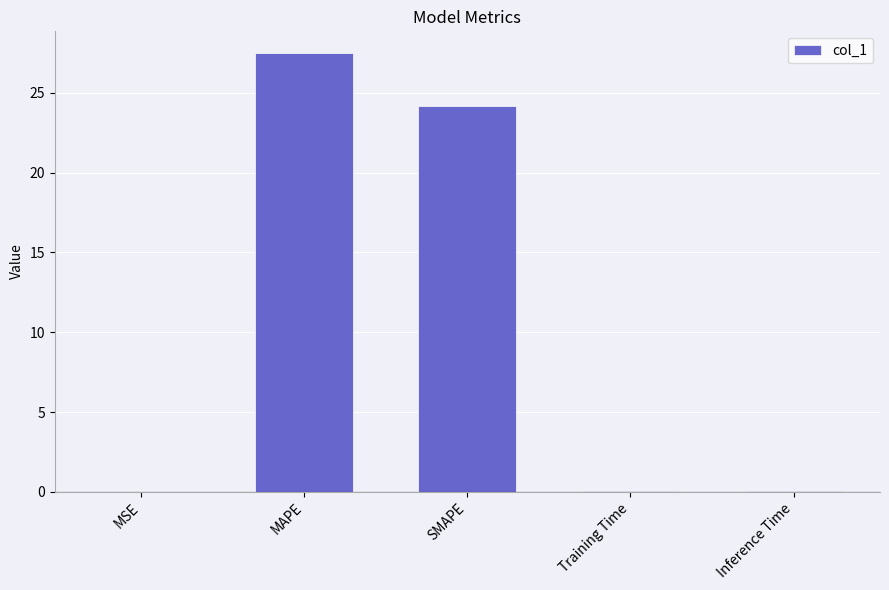

Between MAPE and SMAPE, which is larger?

MAPE